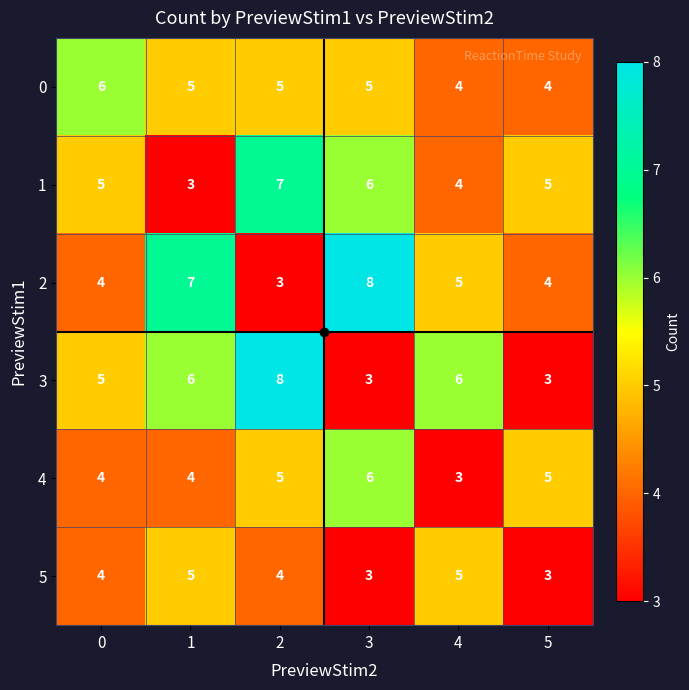

True or false: 3 has a value of 8 at 2.

True